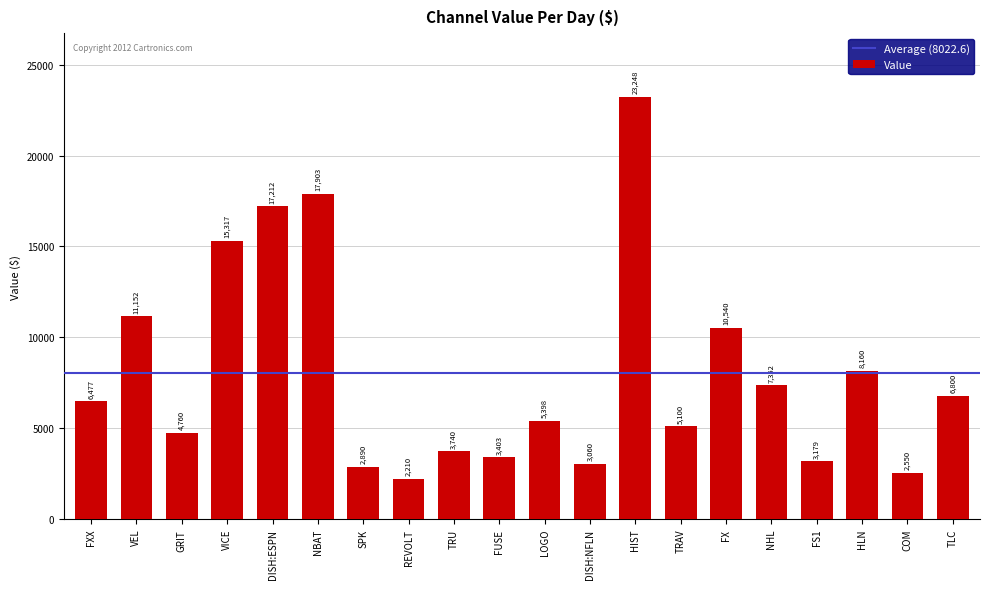

What is the change in value from DISH:NFLN to TRAV?

+2040.0